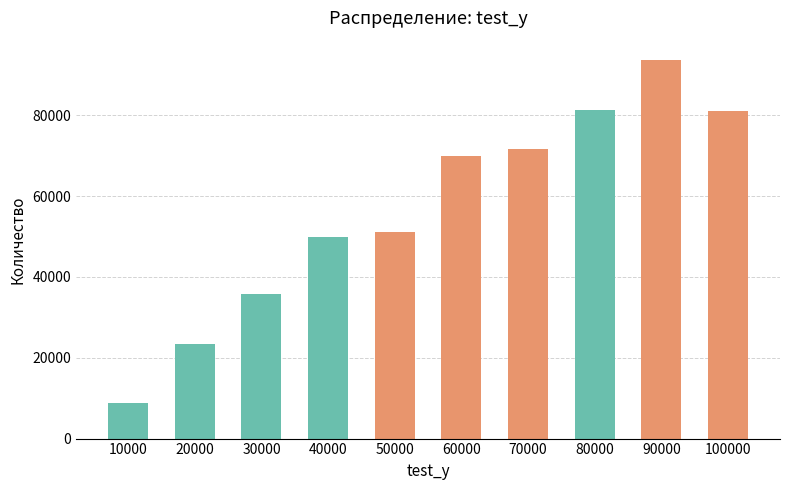

What is the greatest value displayed?

93770.2